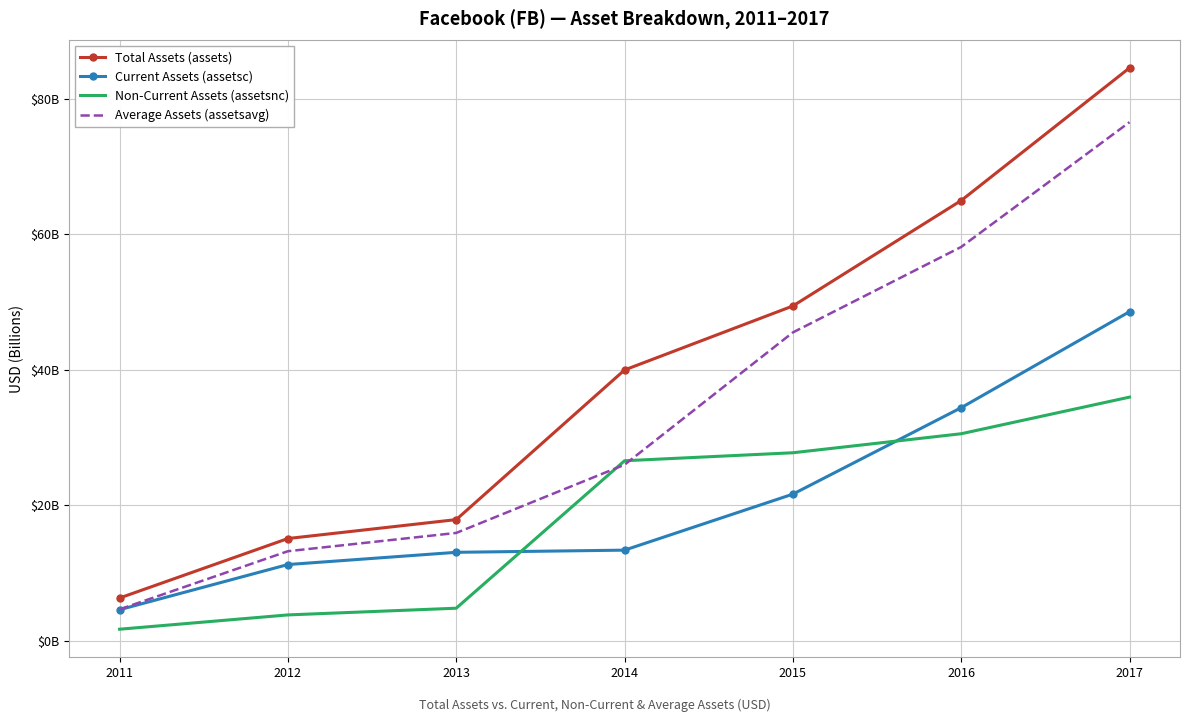

Is it true that assetsavg equals 45.5 at 2015?

True